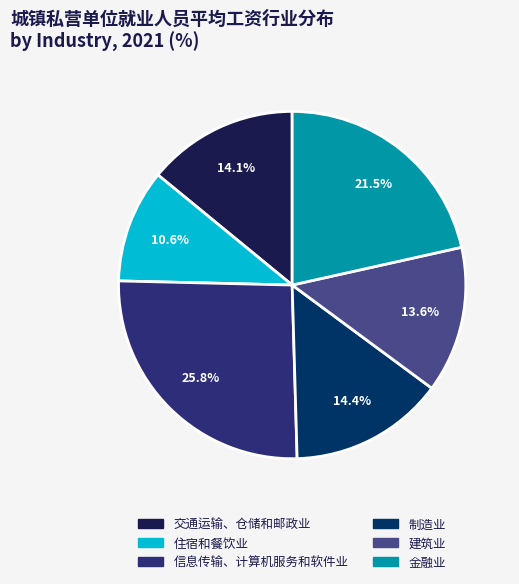

How many segments does this pie chart have?

6